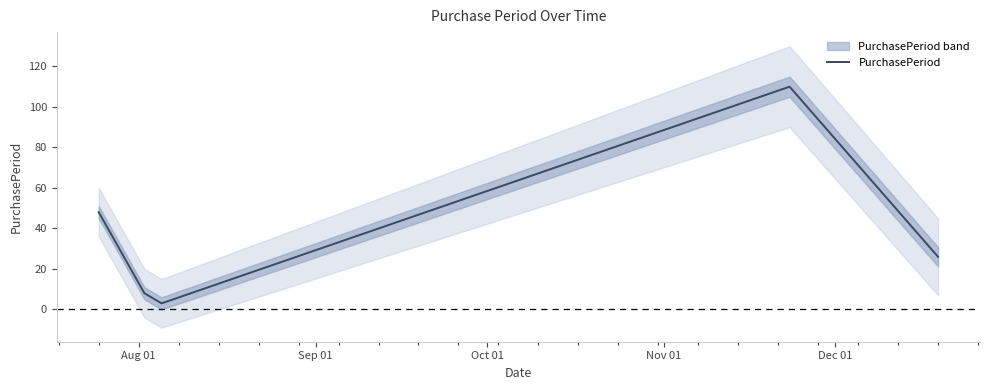

What is the minimum value shown in the chart?

3